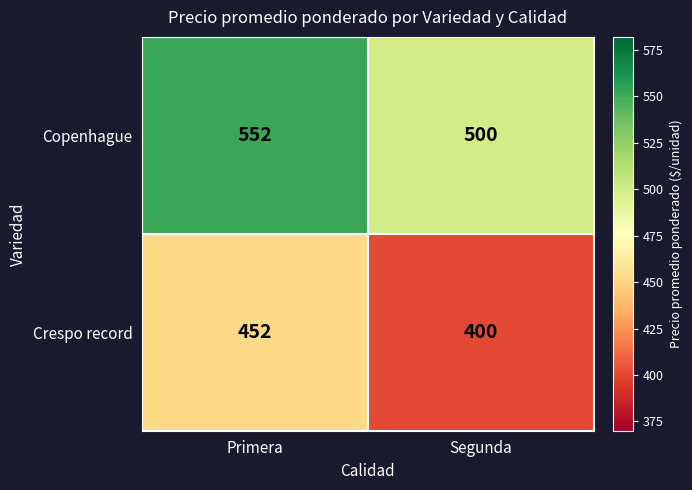

What is the sum of the Copenhague values at Segunda and Primera?

1052